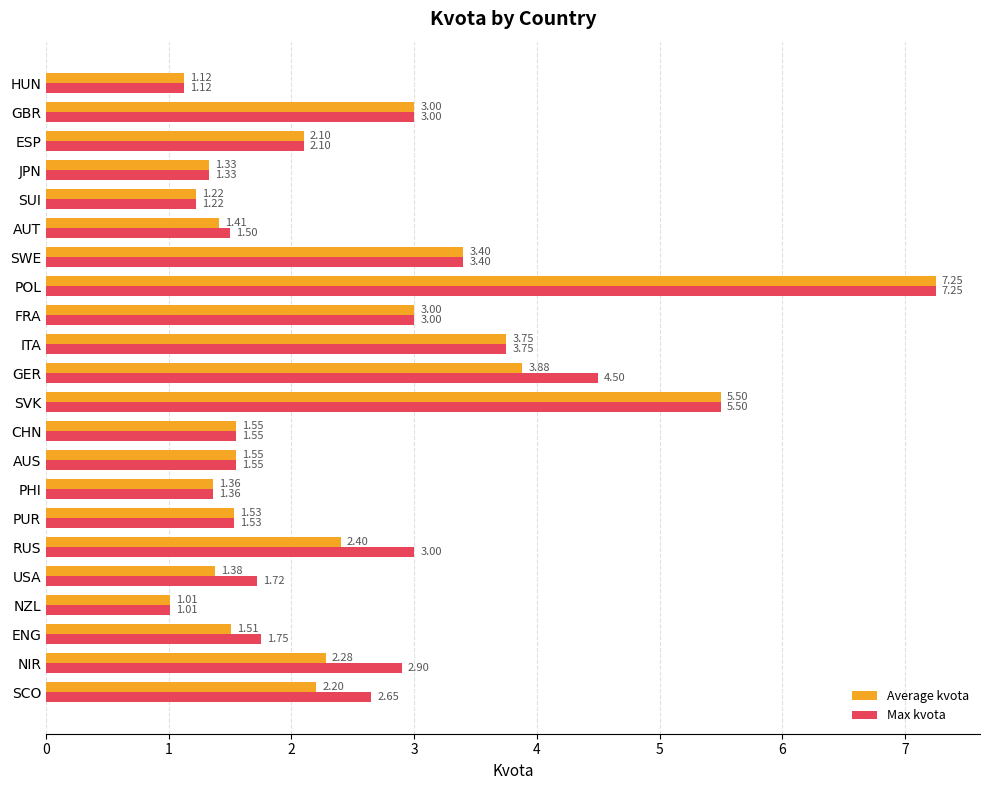

At which category does the chart reach its peak across all series?

POL